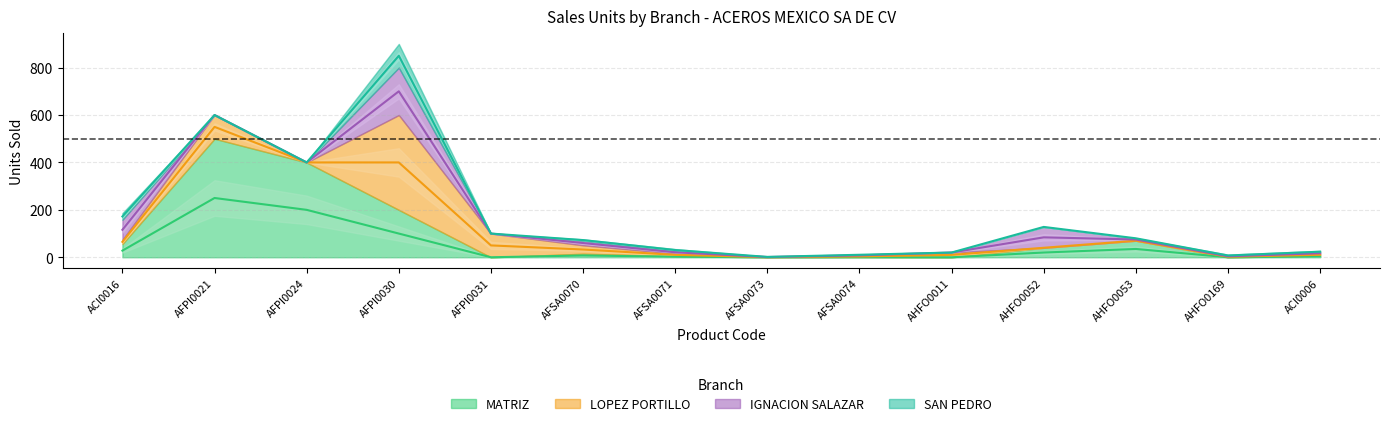

The TOTALES series shows 128.0 at AHFO0052. True or false?

True